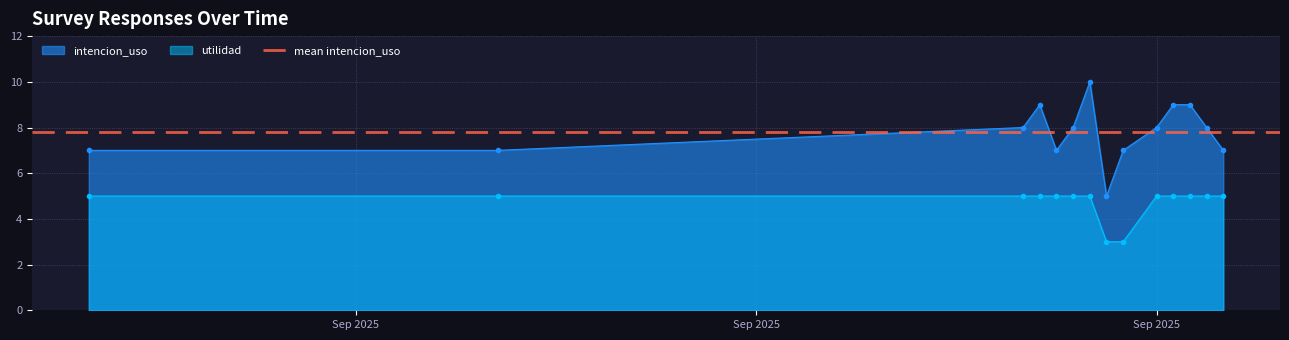

At how many categories does at least one series exceed 4?

14